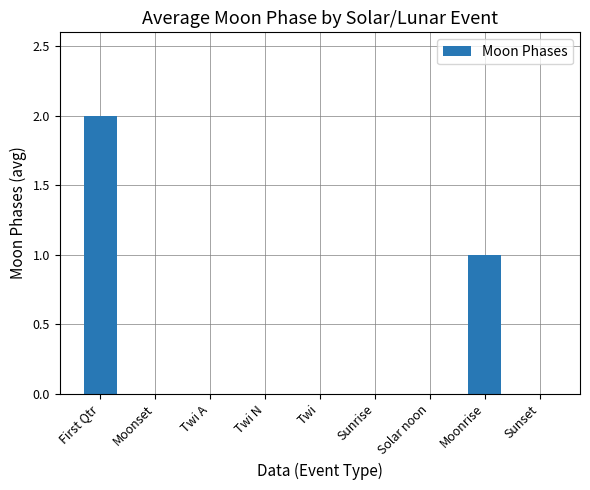

What is the maximum value shown in the chart?

2